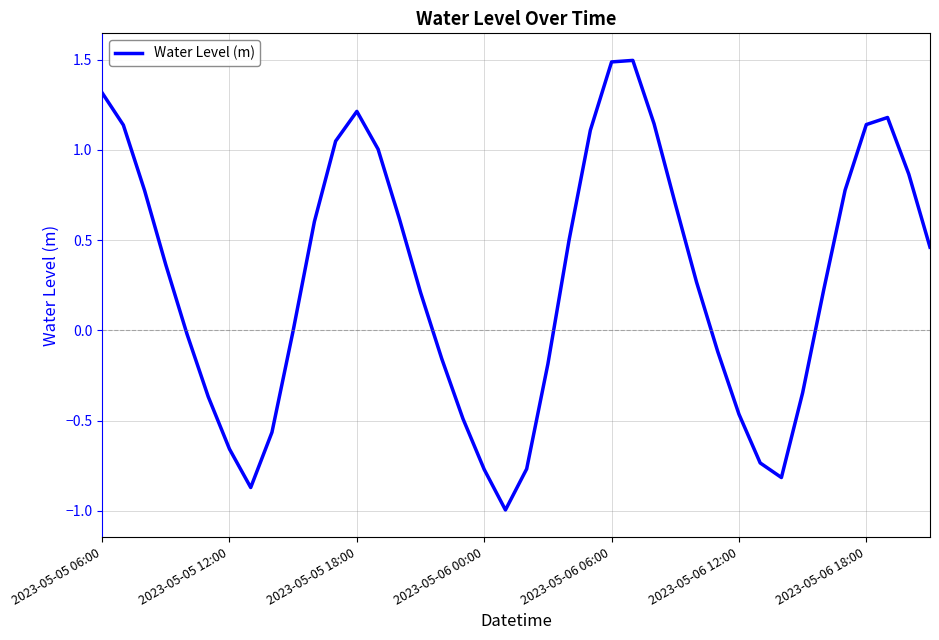

What is the difference between the maximum and minimum values?

2.5